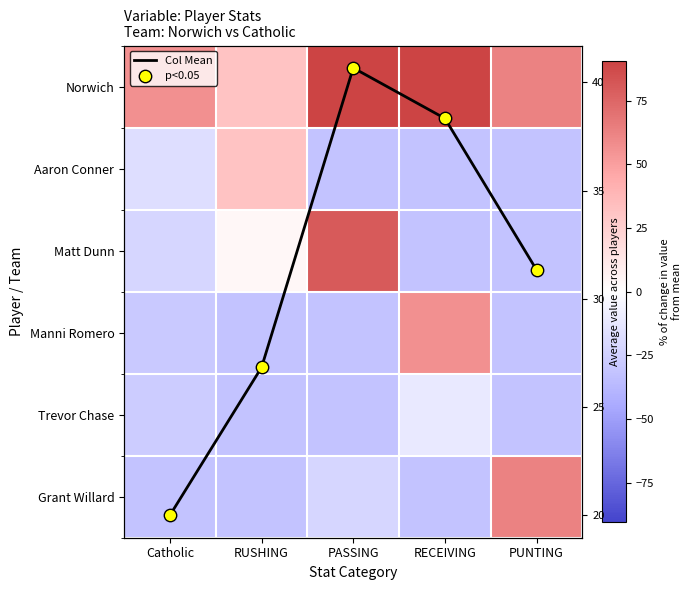

How many data points in Aaron Conner are less than -31?

3